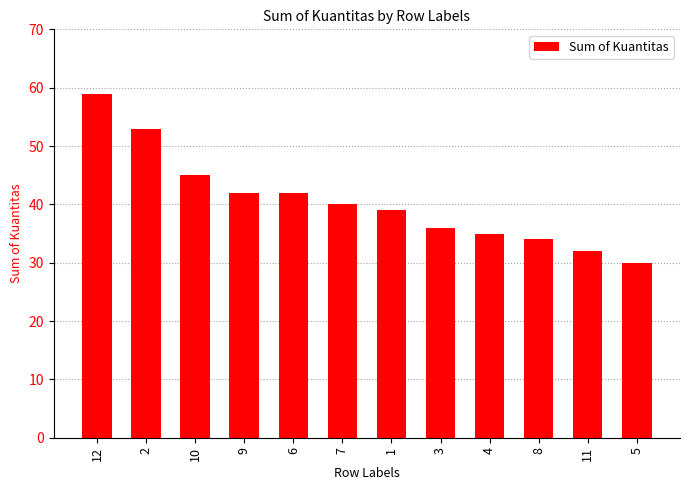

Reading right to left, list all the values displayed in this chart.

5=30	11=32	8=34	4=35	3=36	1=39	7=40	6=42	9=42	10=45	2=53	12=59